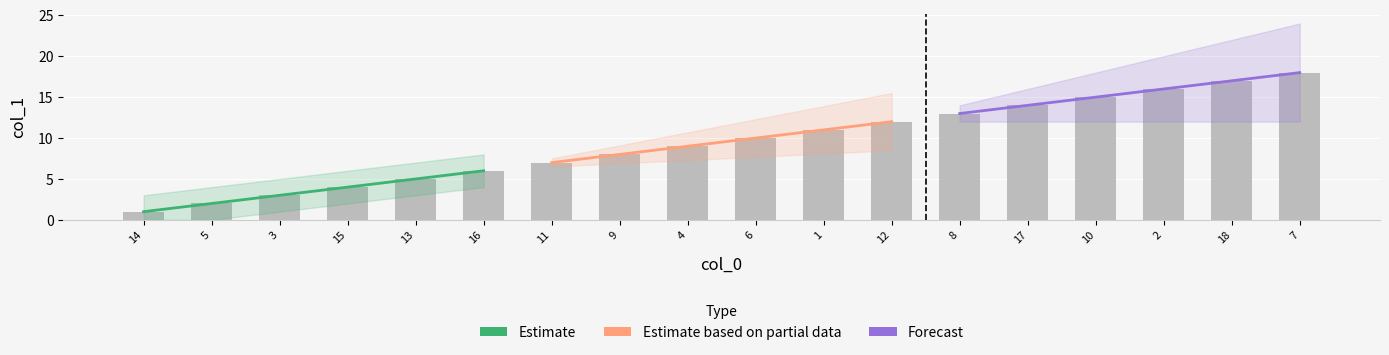

How many data points does each series have?

18